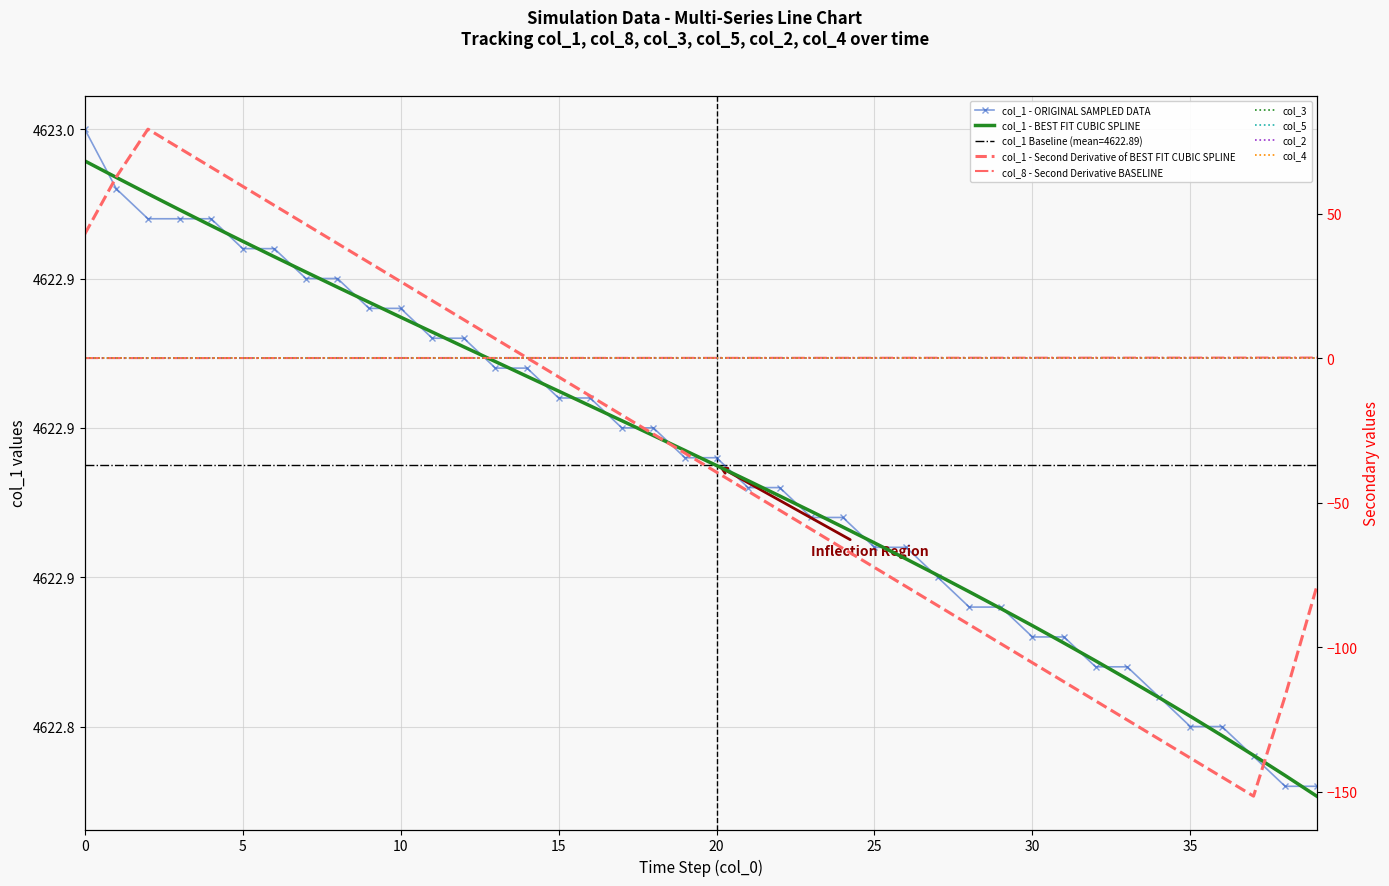

The value of col_2 at 33 is 0.0. True or false?

True